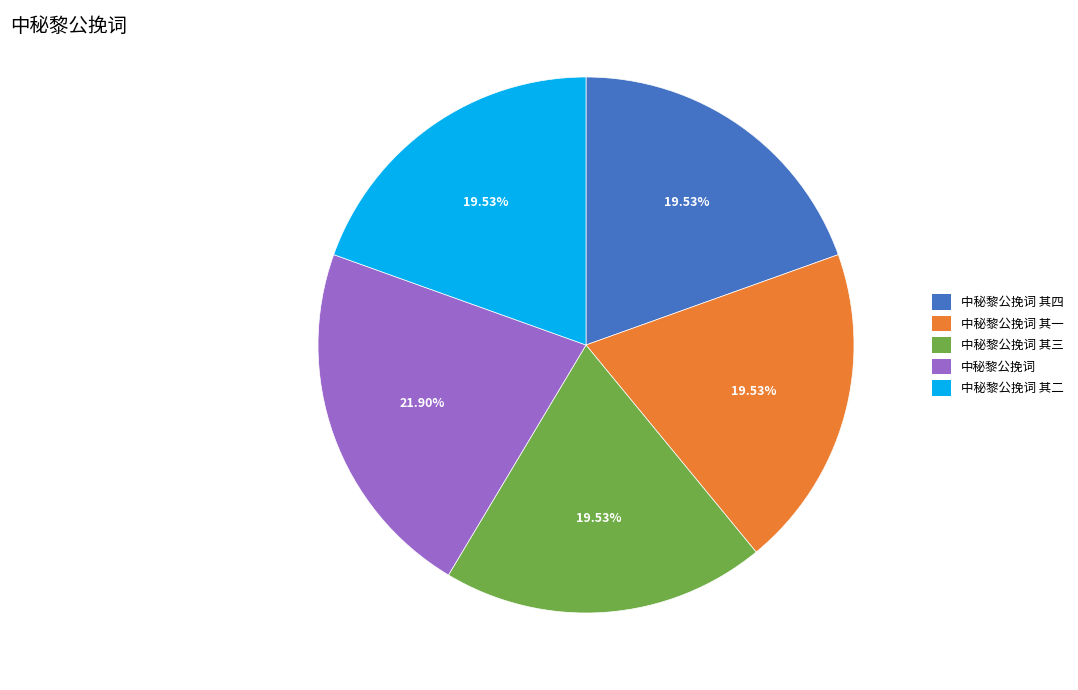

Does 中秘黎公挽词 其二 represent more than half of the total?

No